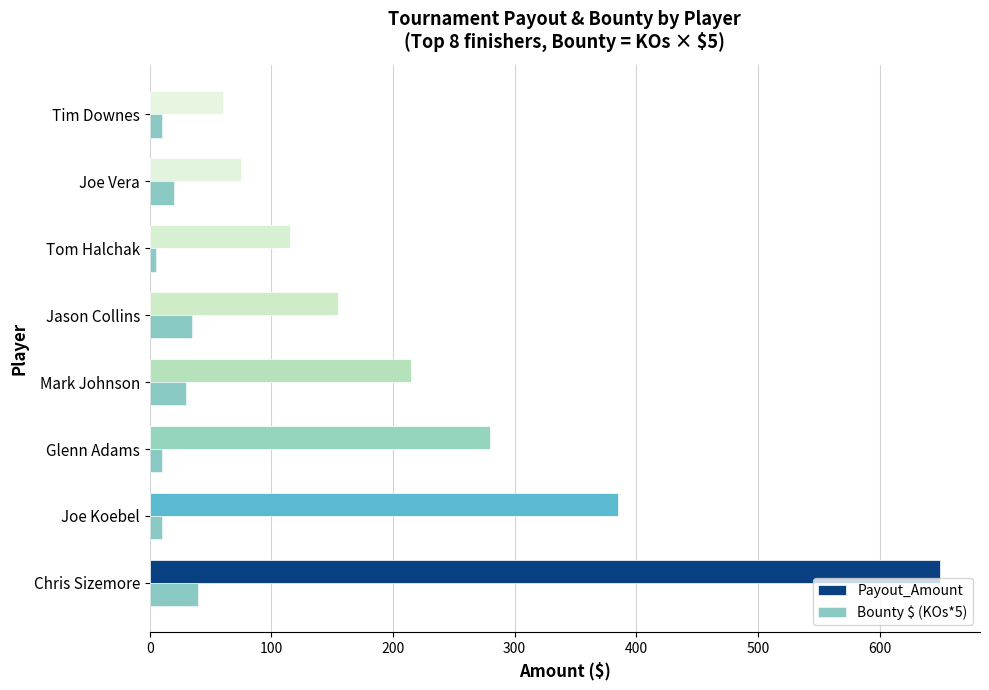

What is the difference between the maximum and second lowest values in the Payout_Amount series?

575